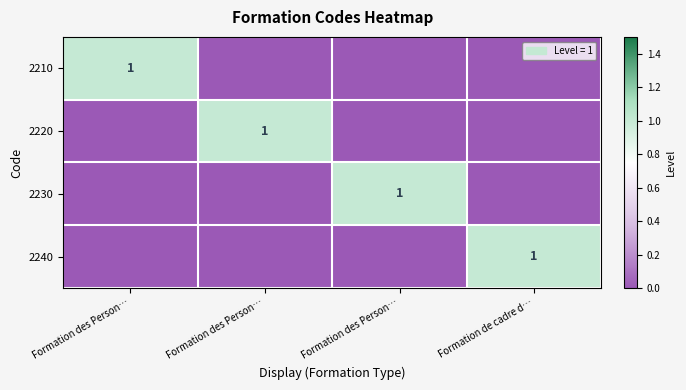

Is the value of 2220 at Formation des Person… greater than the value of 2210 at Formation des Person…?

No